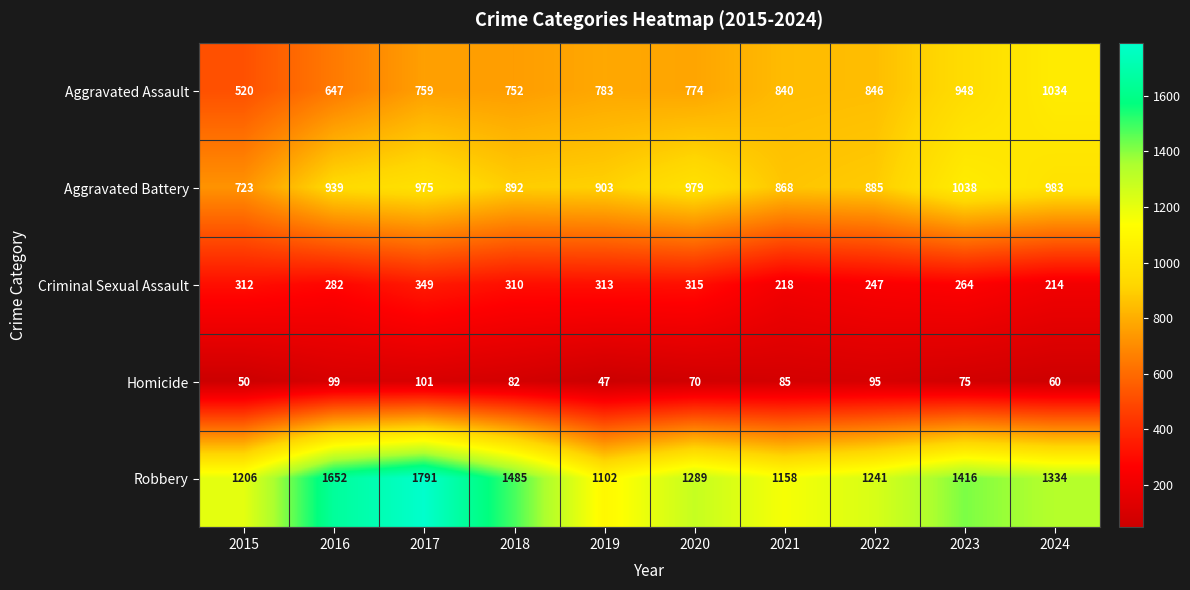

How many data points in Criminal Sexual Assault are less than 310?

5